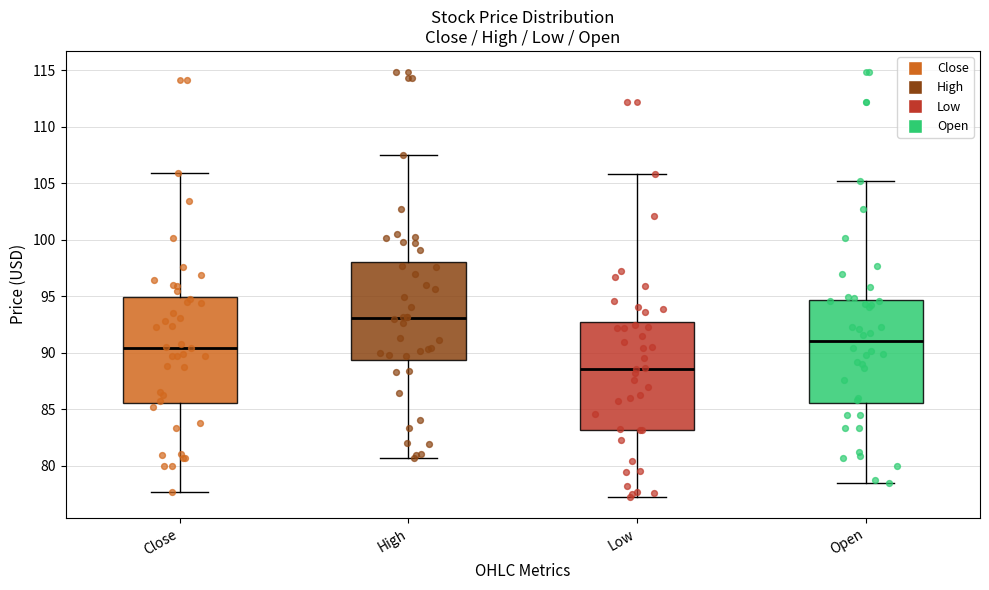

Which box has the highest median line?

High